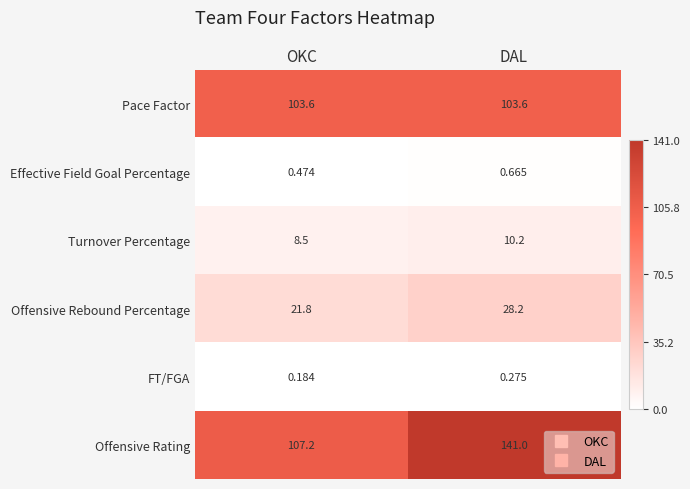

At which category does the chart reach its minimum across all series?

OKC